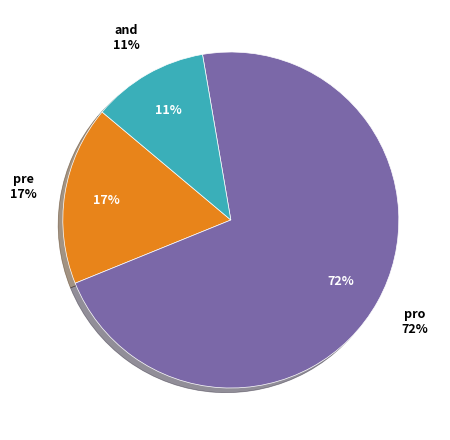

What is the largest slice in the pie chart?

pro